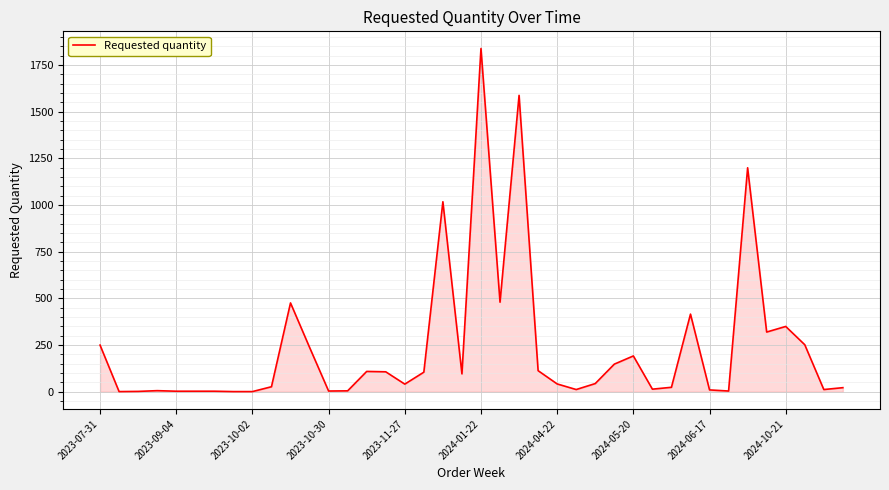

What is the difference between the maximum and minimum values?

1838